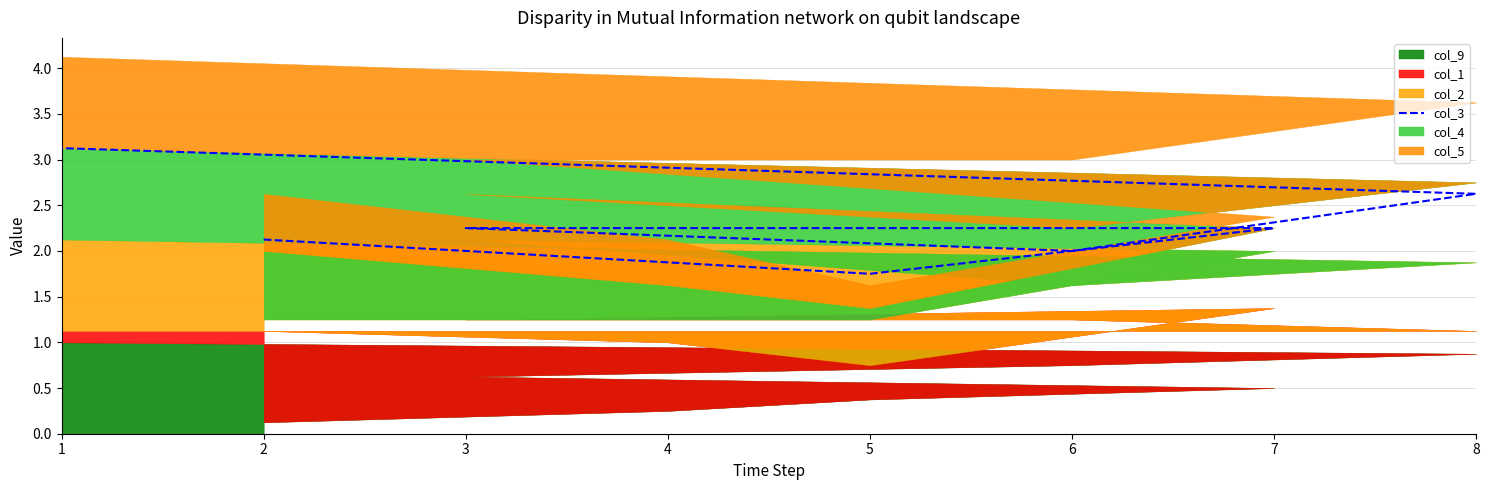

At which label does the data first exceed 2?

2